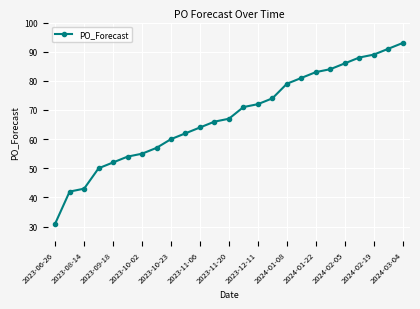

What is the difference between the second highest and second lowest values?

49